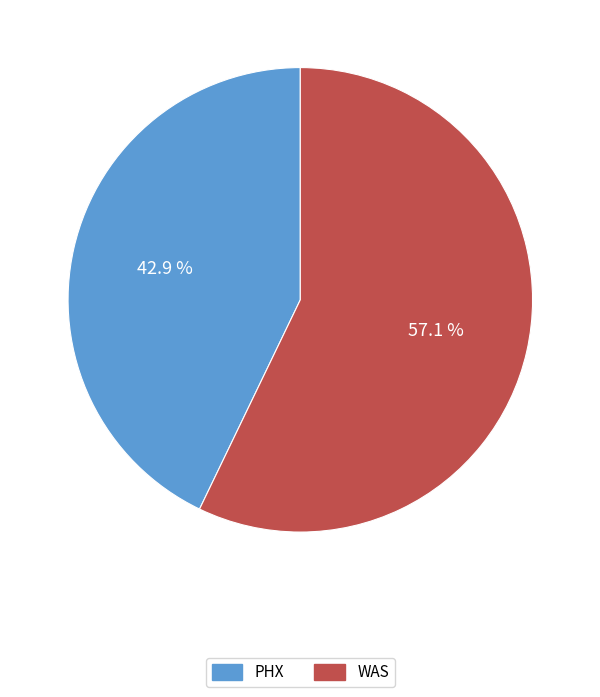

Does PHX account for over 50% of the chart?

No